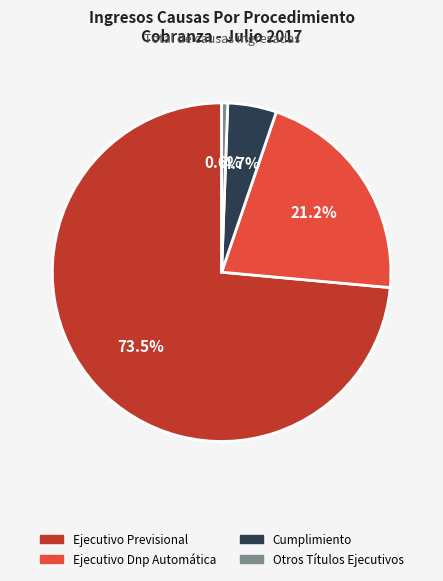

What is the smallest slice in the pie chart?

Otros Títulos Ejecutivos